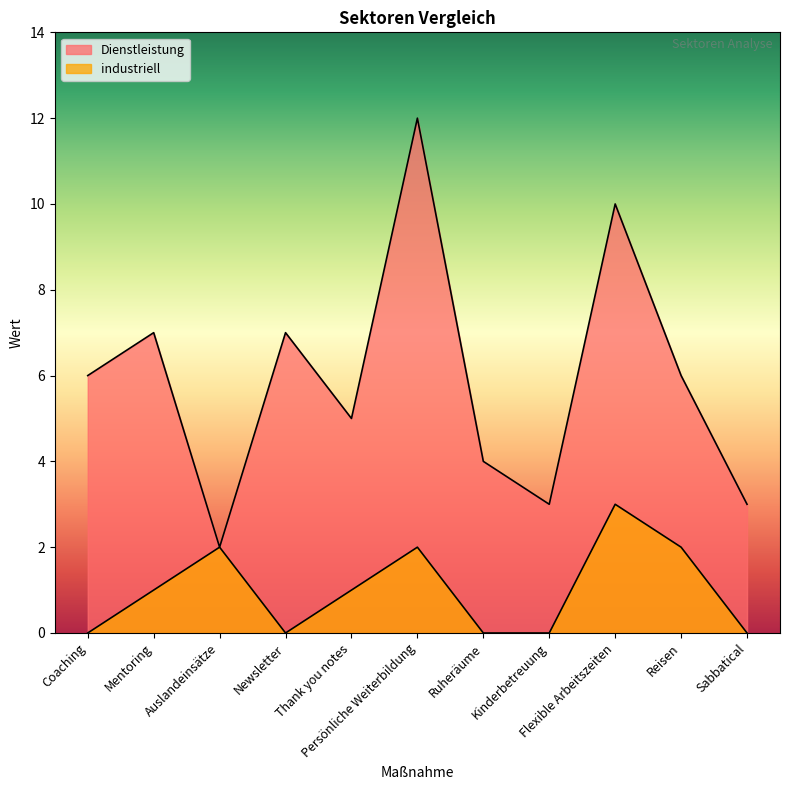

Rank the categories by industriell value from highest to lowest.

Flexible Arbeitszeiten, Auslandeinsätze, Persönliche Weiterbildung, Reisen, Mentoring, Thank you notes, Coaching, Newsletter, Ruheräume, Kinderbetreuung, Sabbatical